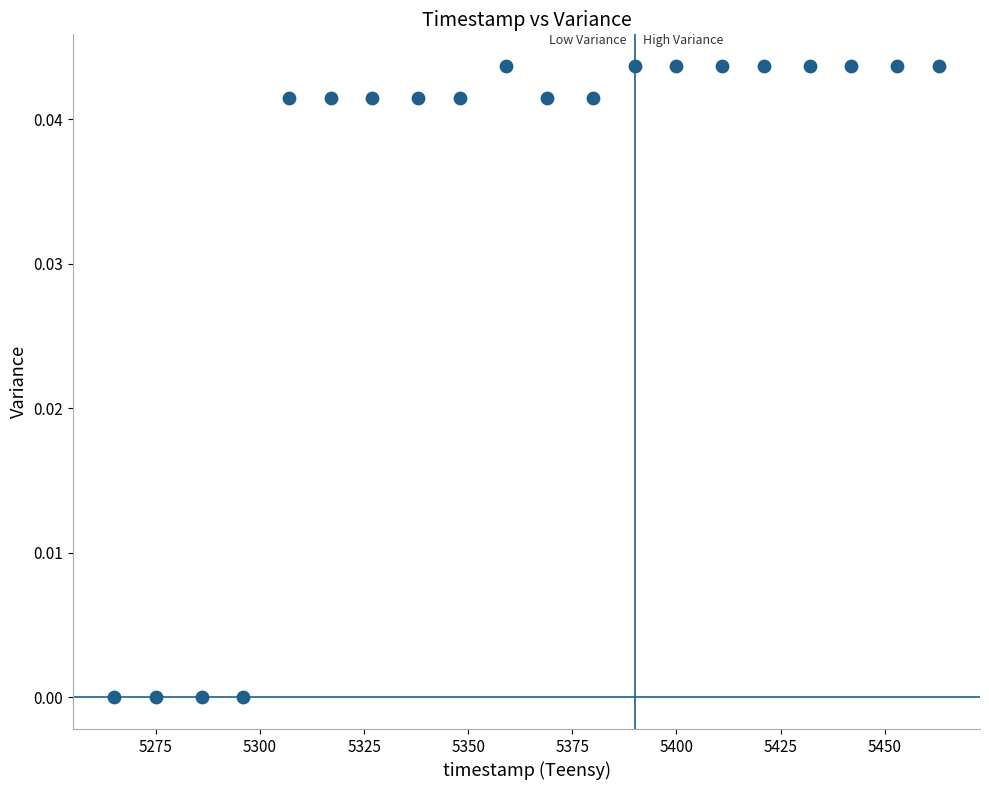

What is the range of X values (max minus min)?

198.0